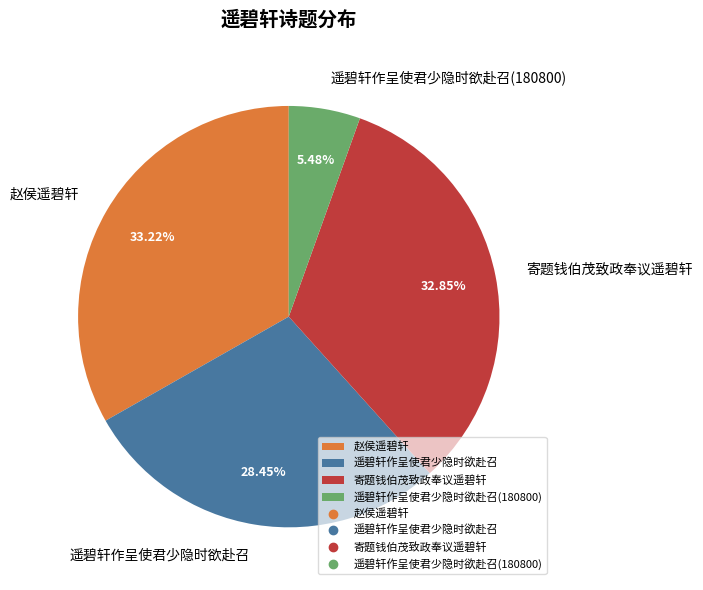

What portion of the pie excludes 寄题钱伯茂致政奉议遥碧轩?

67.2%